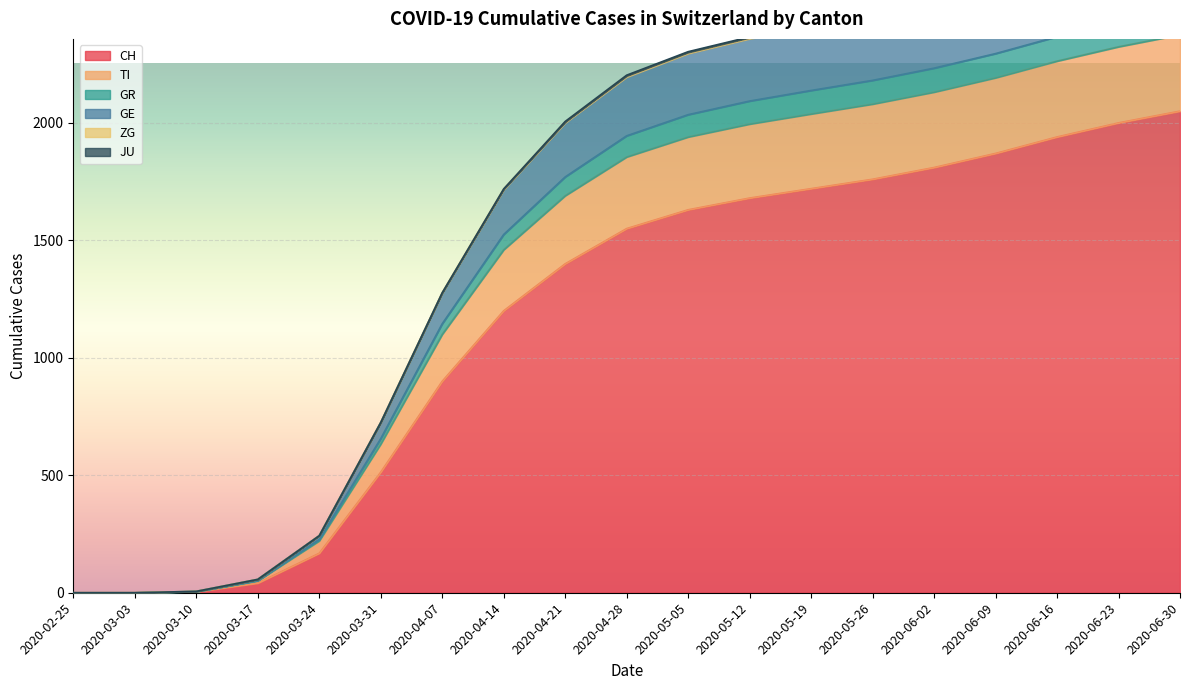

At which label is CH closest to 1025?

2020-04-07